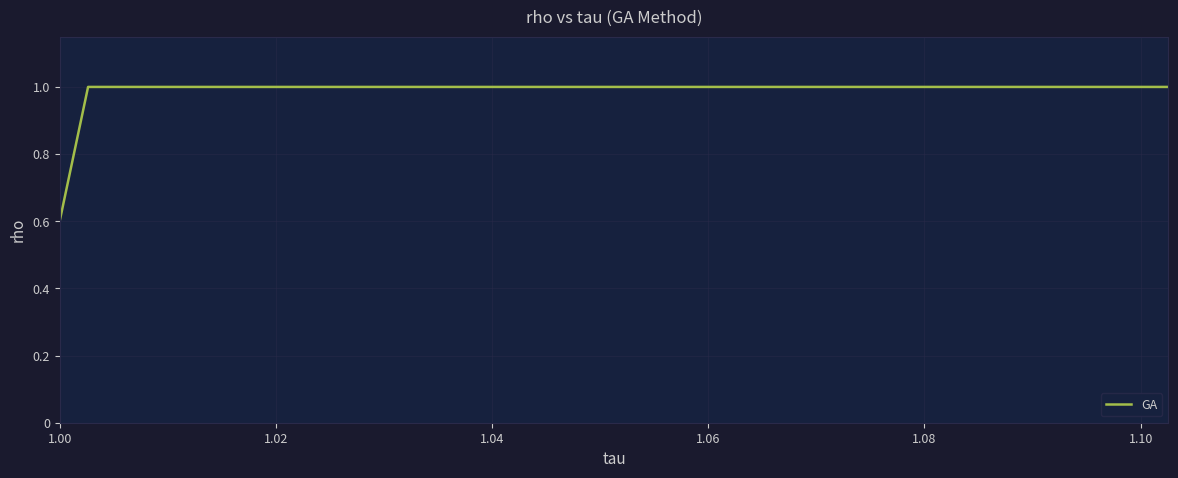

What is the smallest value displayed?

0.6